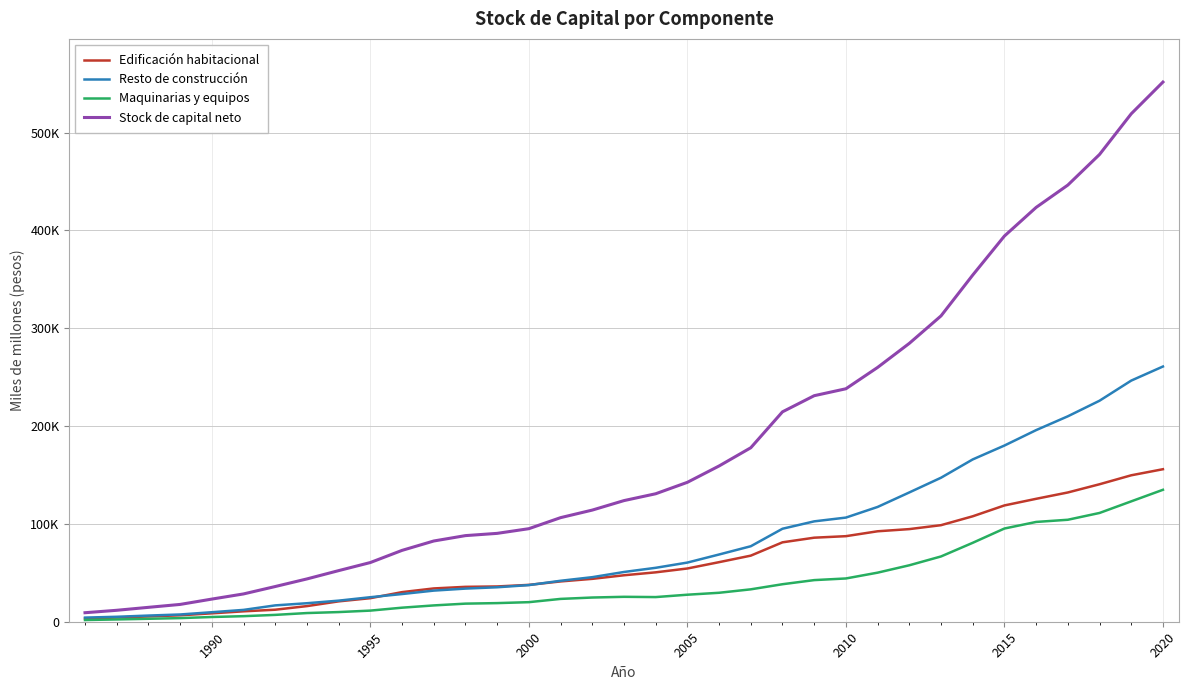

What is the highest value of the Edificación habitacional series?

155910